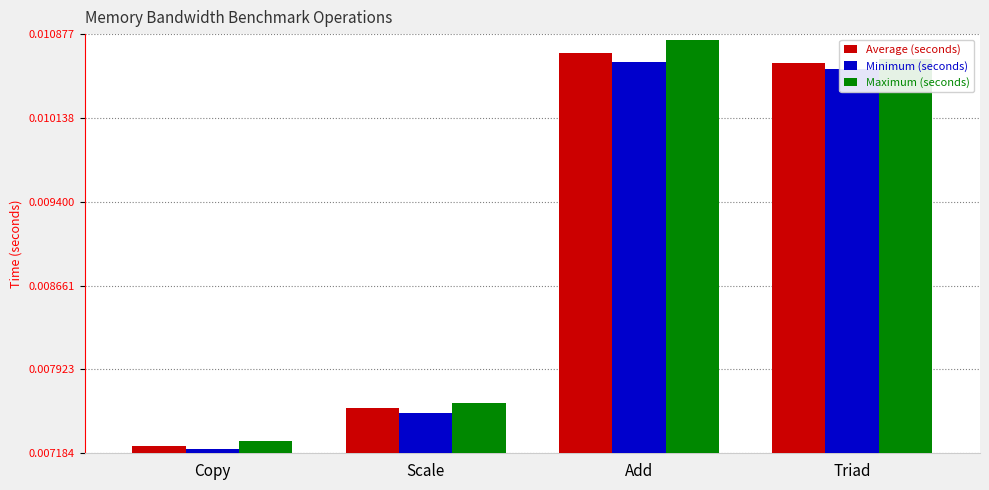

What are all the series names shown in the legend?

Average (seconds), Minimum (seconds), Maximum (seconds)